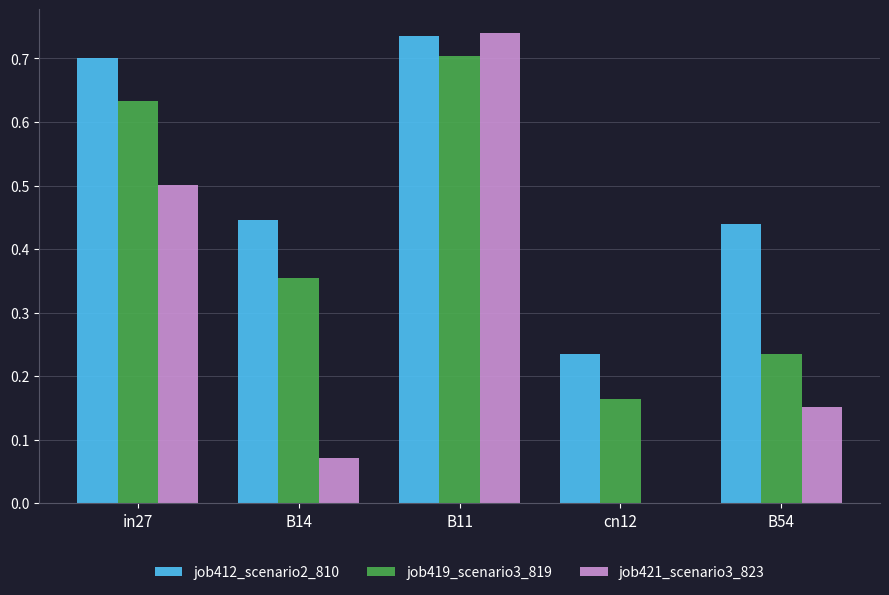

Which series has the largest total across all categories?

job412_scenario2_810